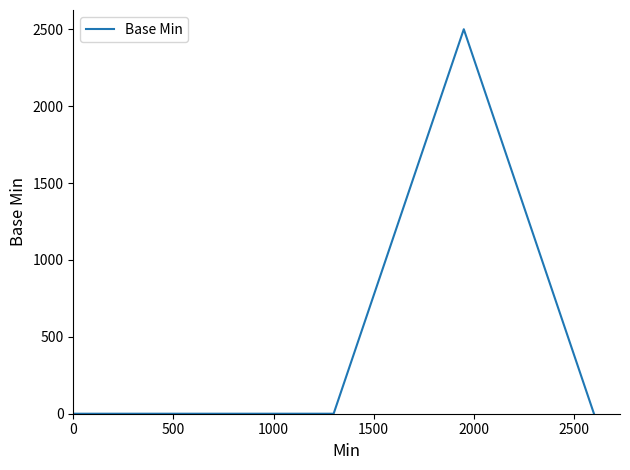

What is the difference between the maximum and minimum values?

2500